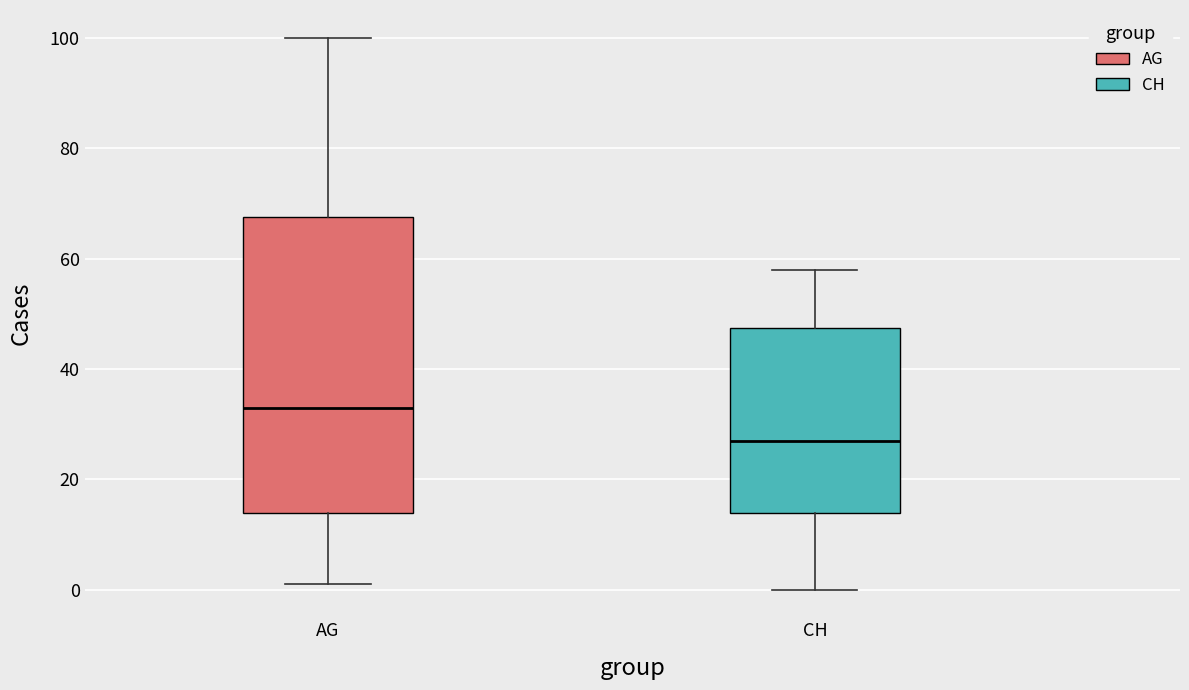

Comparing the boxes themselves (not the whiskers), which one is the tallest?

AG